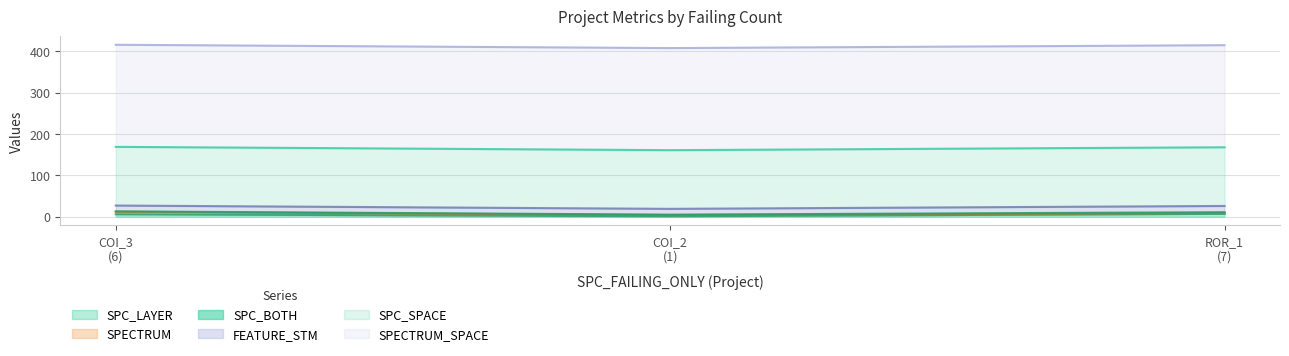

At which category is the sum across all series the highest?

AutoResponder.EmailSystem.Client.COI_3